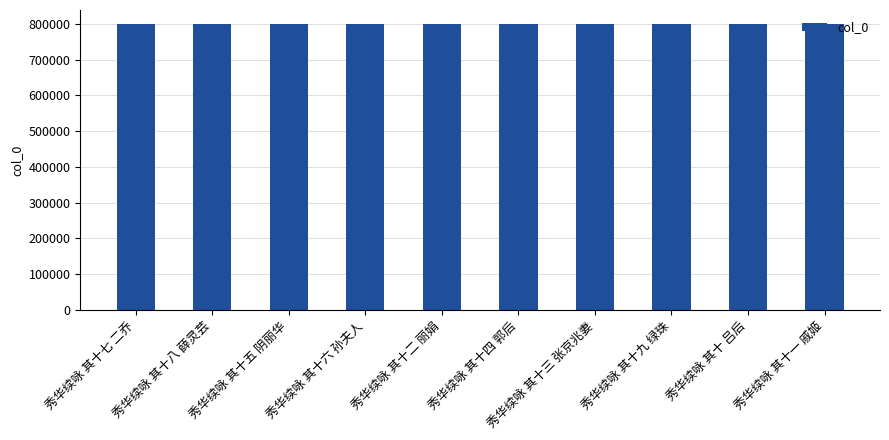

What value does the data have at 秀华续咏 其十五 阴丽华?

799151